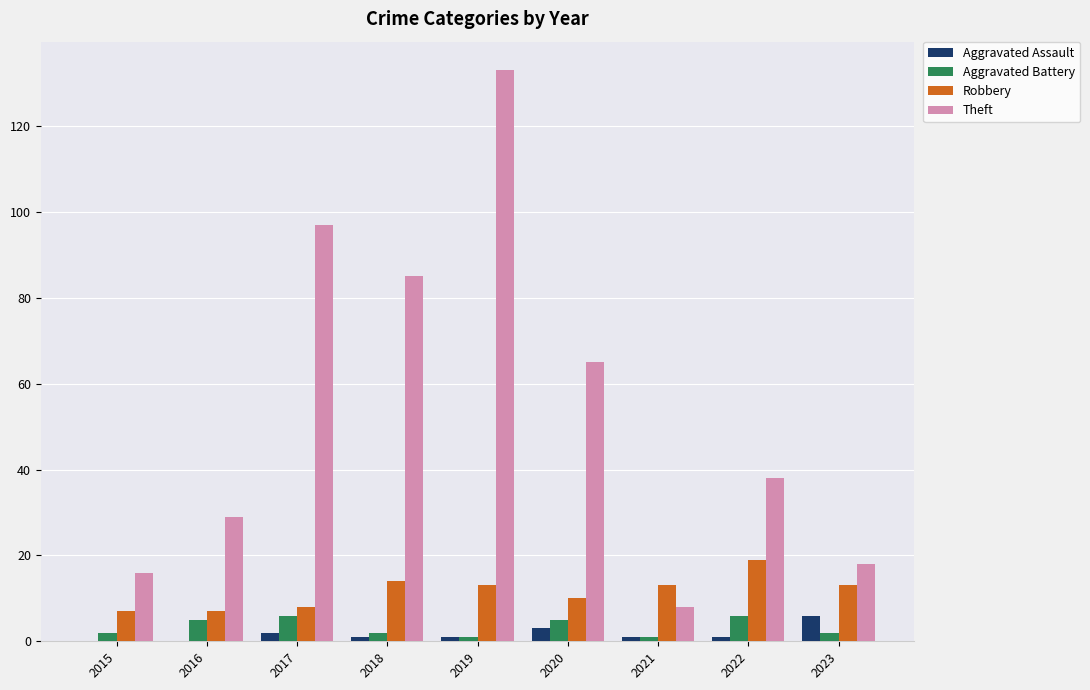

At which label is Theft closest to 70?

2020